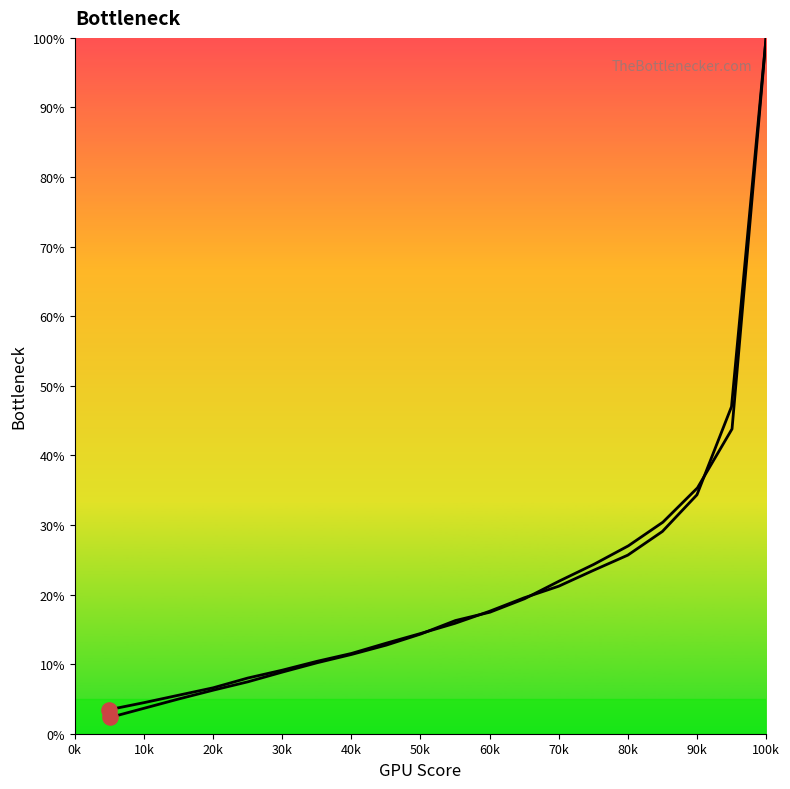

Which series reaches the maximum Y coordinate?

CPU Bottleneck